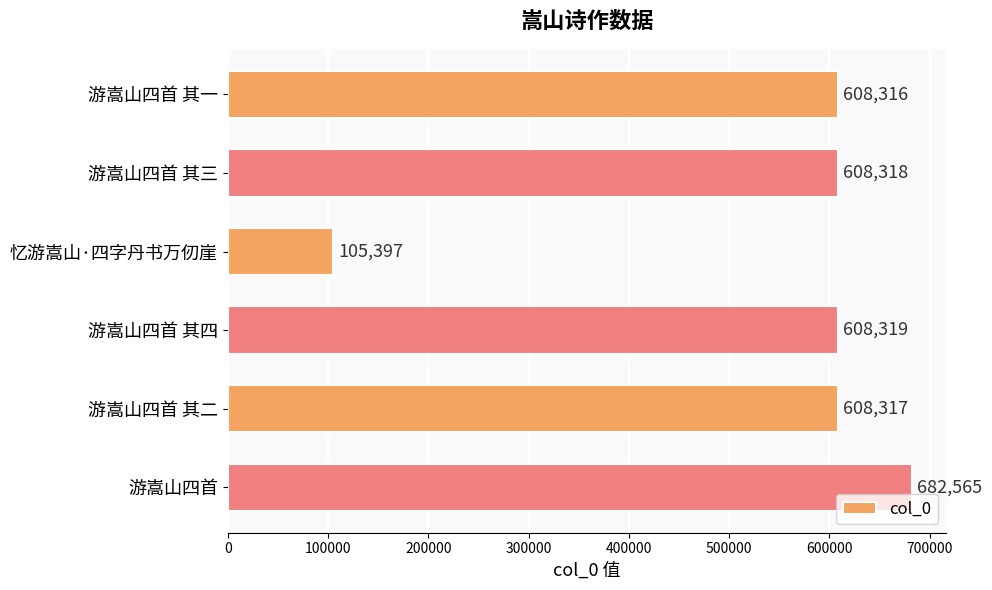

How many series are shown in this chart?

1